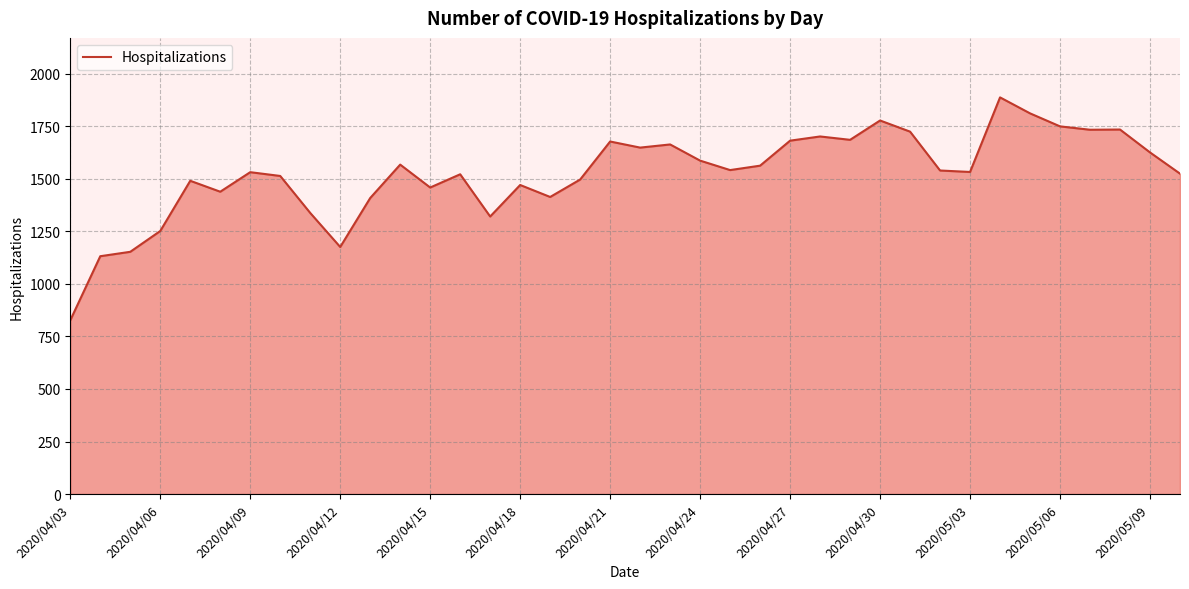

What is the maximum value shown in the chart?

1888